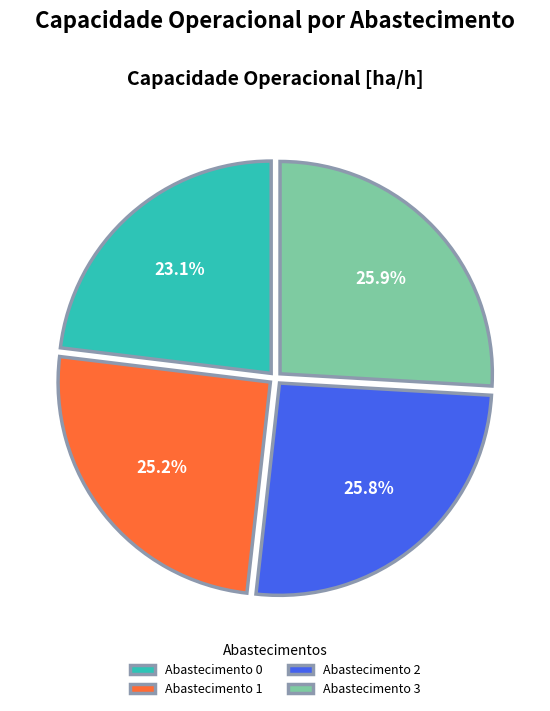

Combined, what portion of the pie is Abastecimento 2 and Abastecimento 1?

51.0%